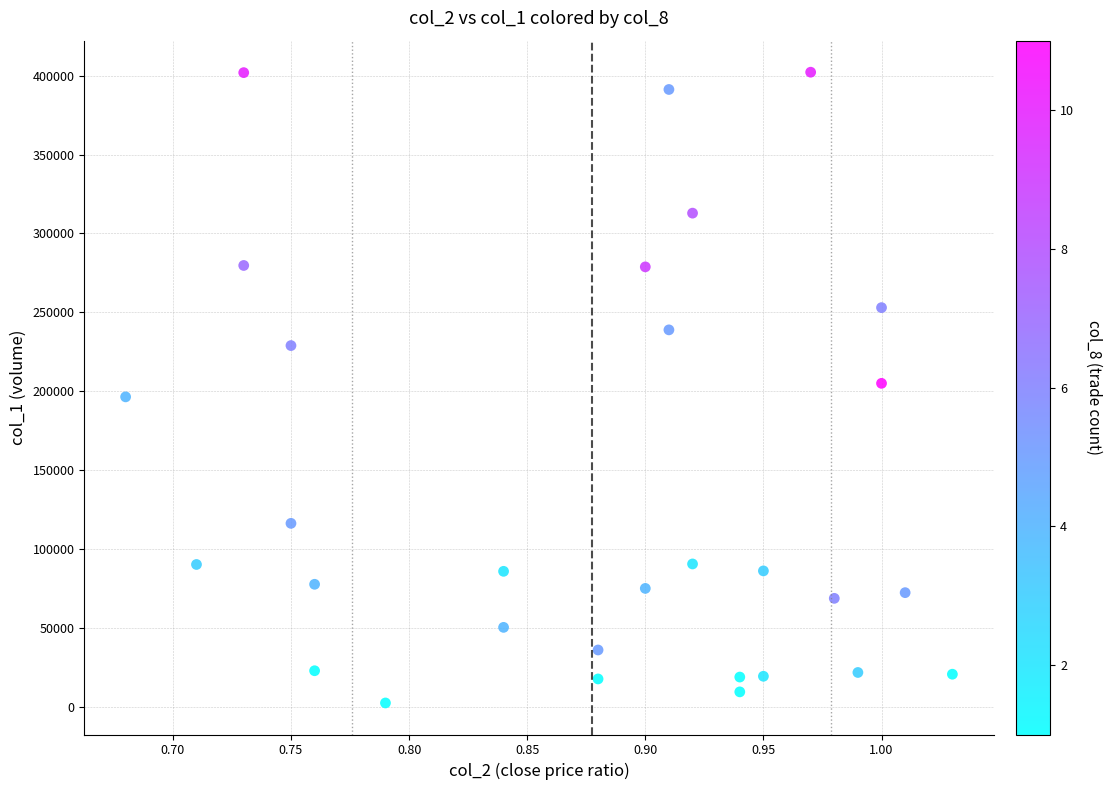

What is the range of Y values (max minus min)?

399880